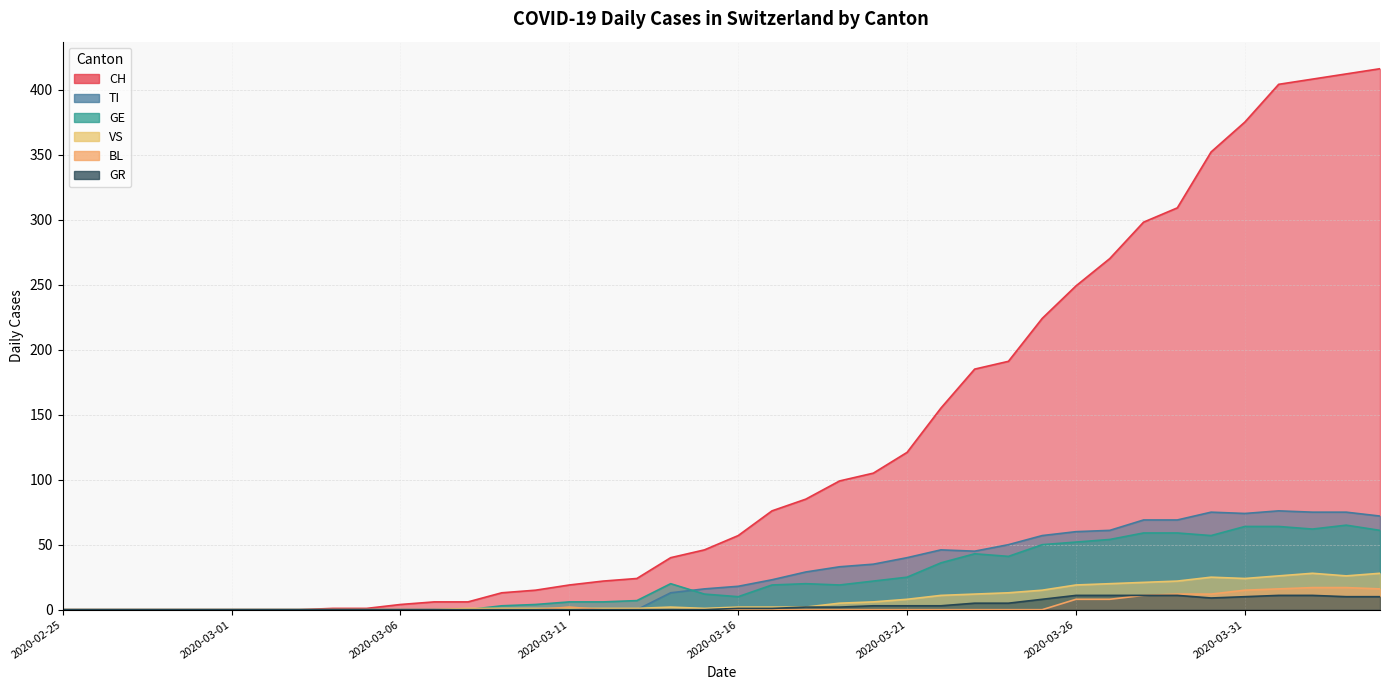

Where is GR nearest to the value 5?

2020-03-23